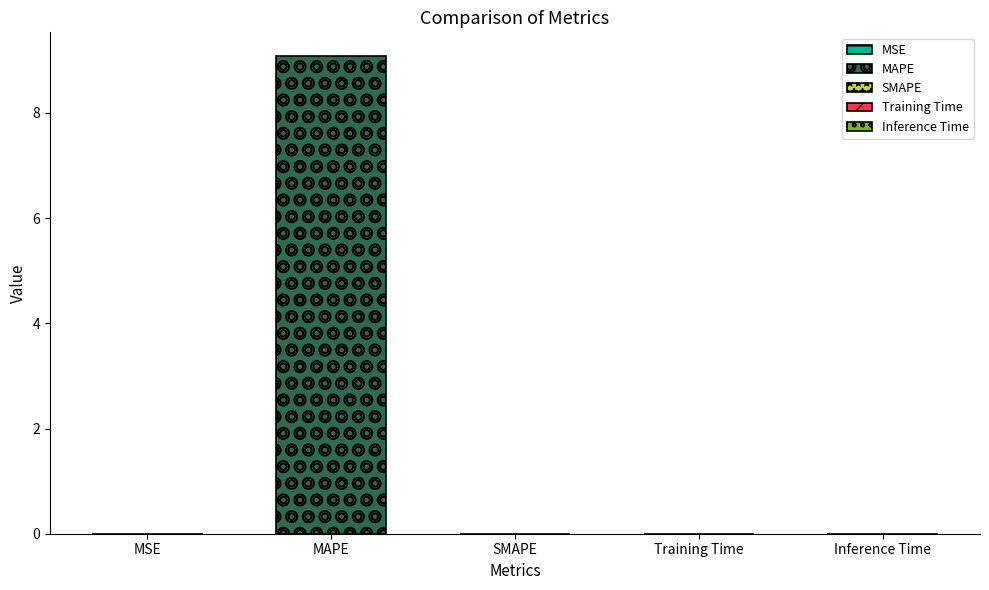

The value at Training Time is 0.0. True or false?

False